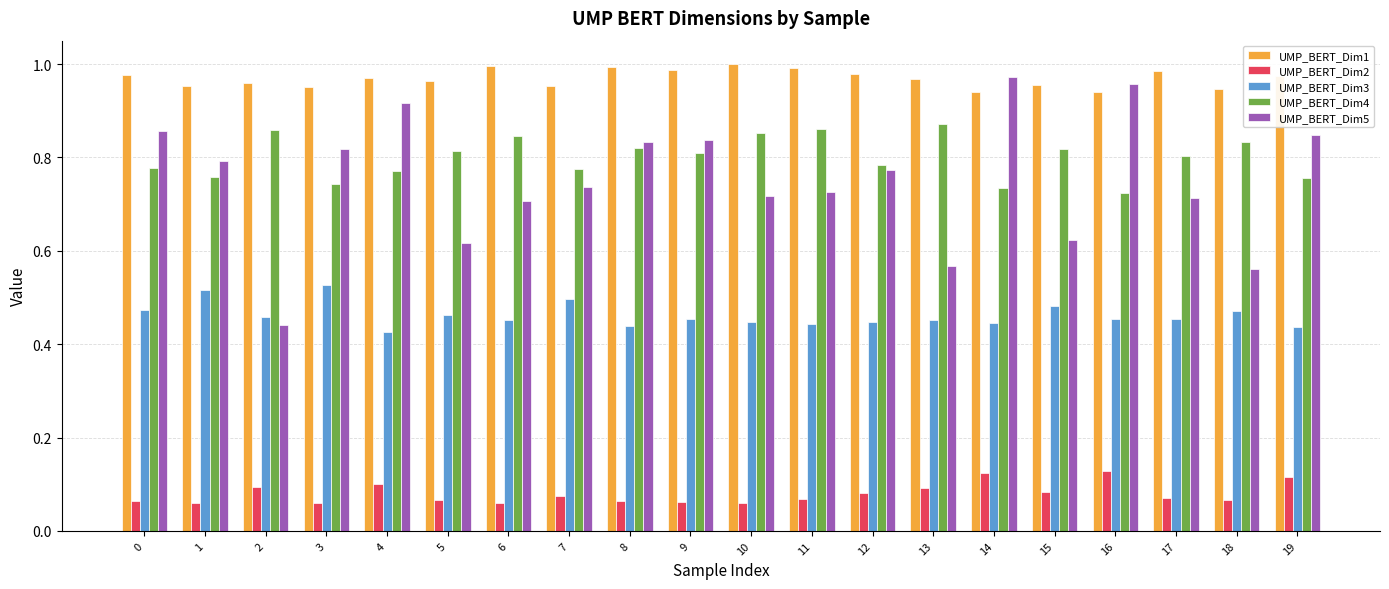

Is the value of UMP_BERT_Dim2 at 0 greater than the value of UMP_BERT_Dim5 at 5?

No